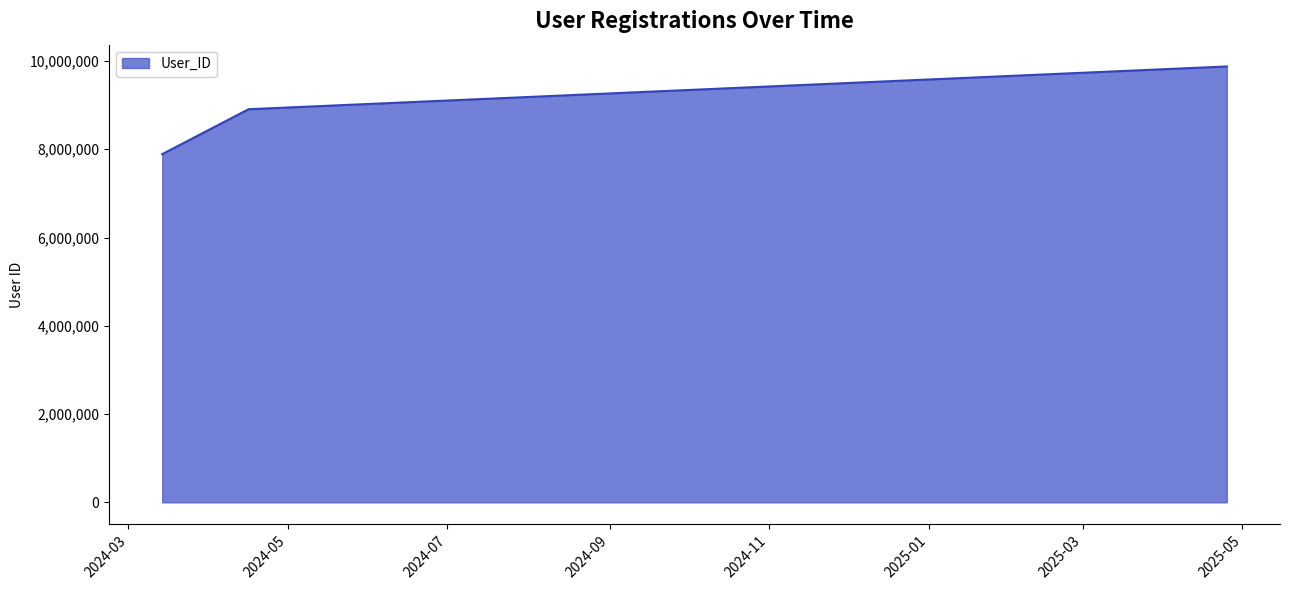

What is the smallest value displayed?

7890123